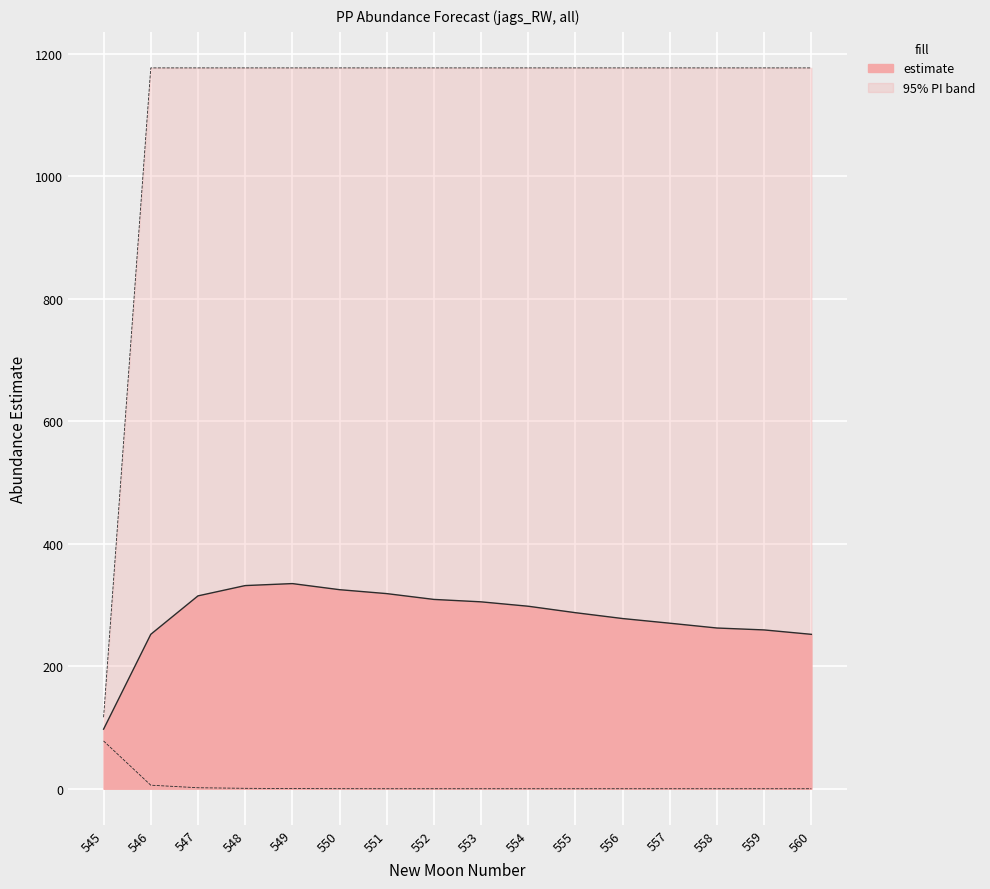

Where does the estimate series first go above 297?

547